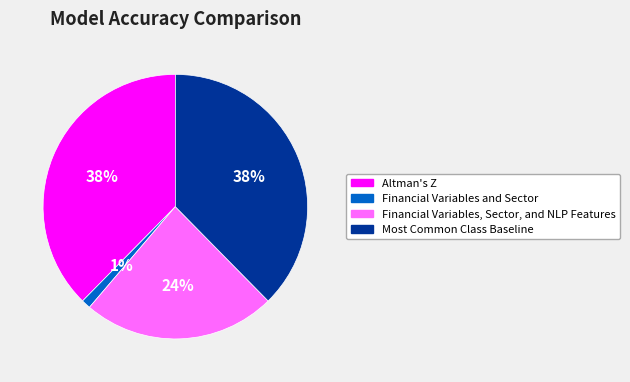

Between Financial Variables, Sector, and NLP Features and Financial Variables and Sector, which is larger?

Financial Variables, Sector, and NLP Features